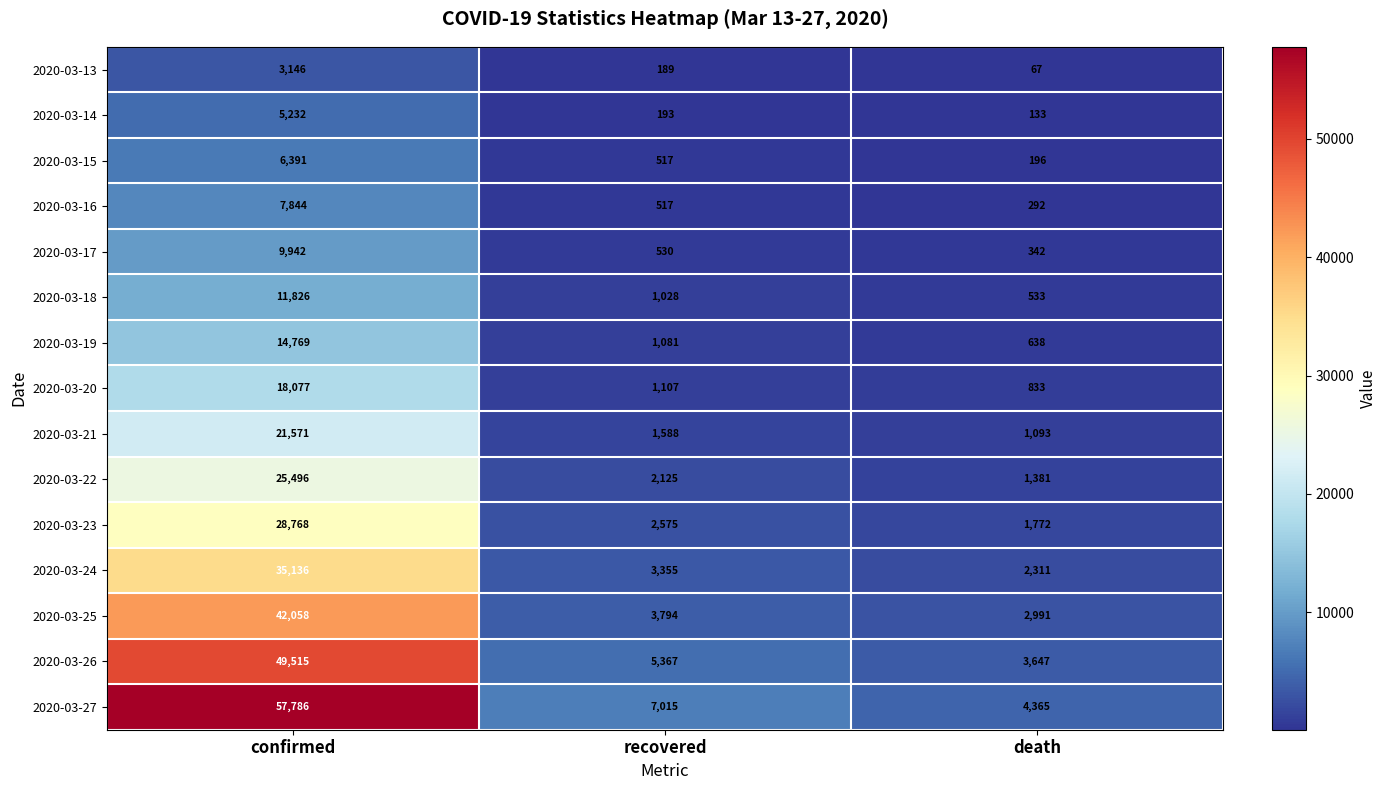

What is the total value across all series at recovered?

30981